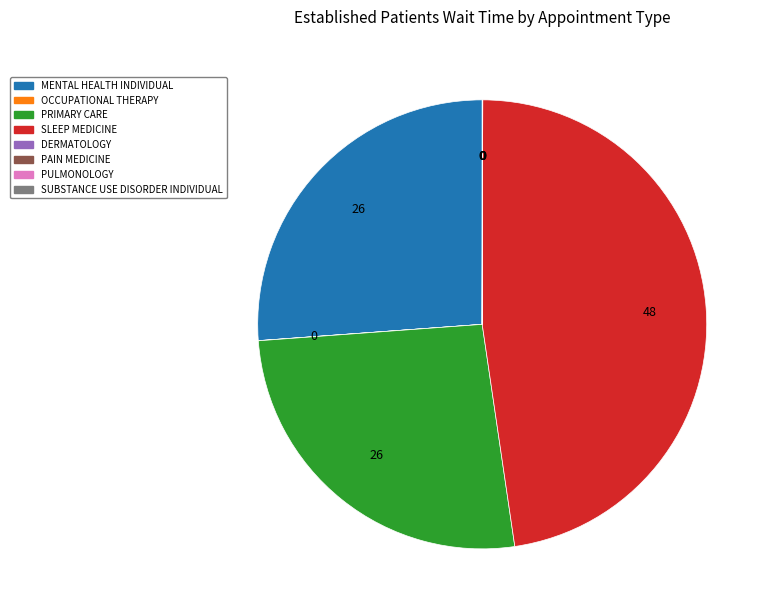

Which category has the biggest portion of the pie?

SLEEP MEDICINE